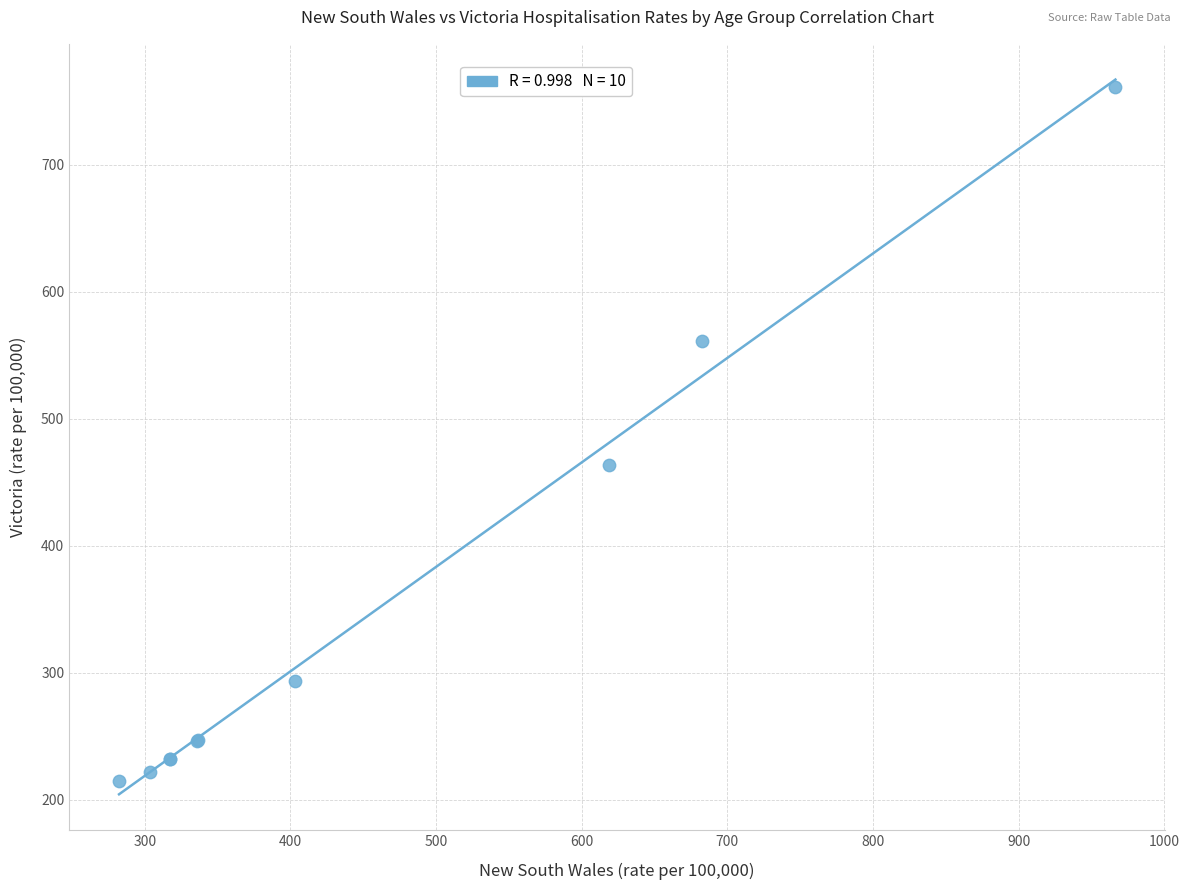

What Y value in the scatter plot is closest to 487?

463.7